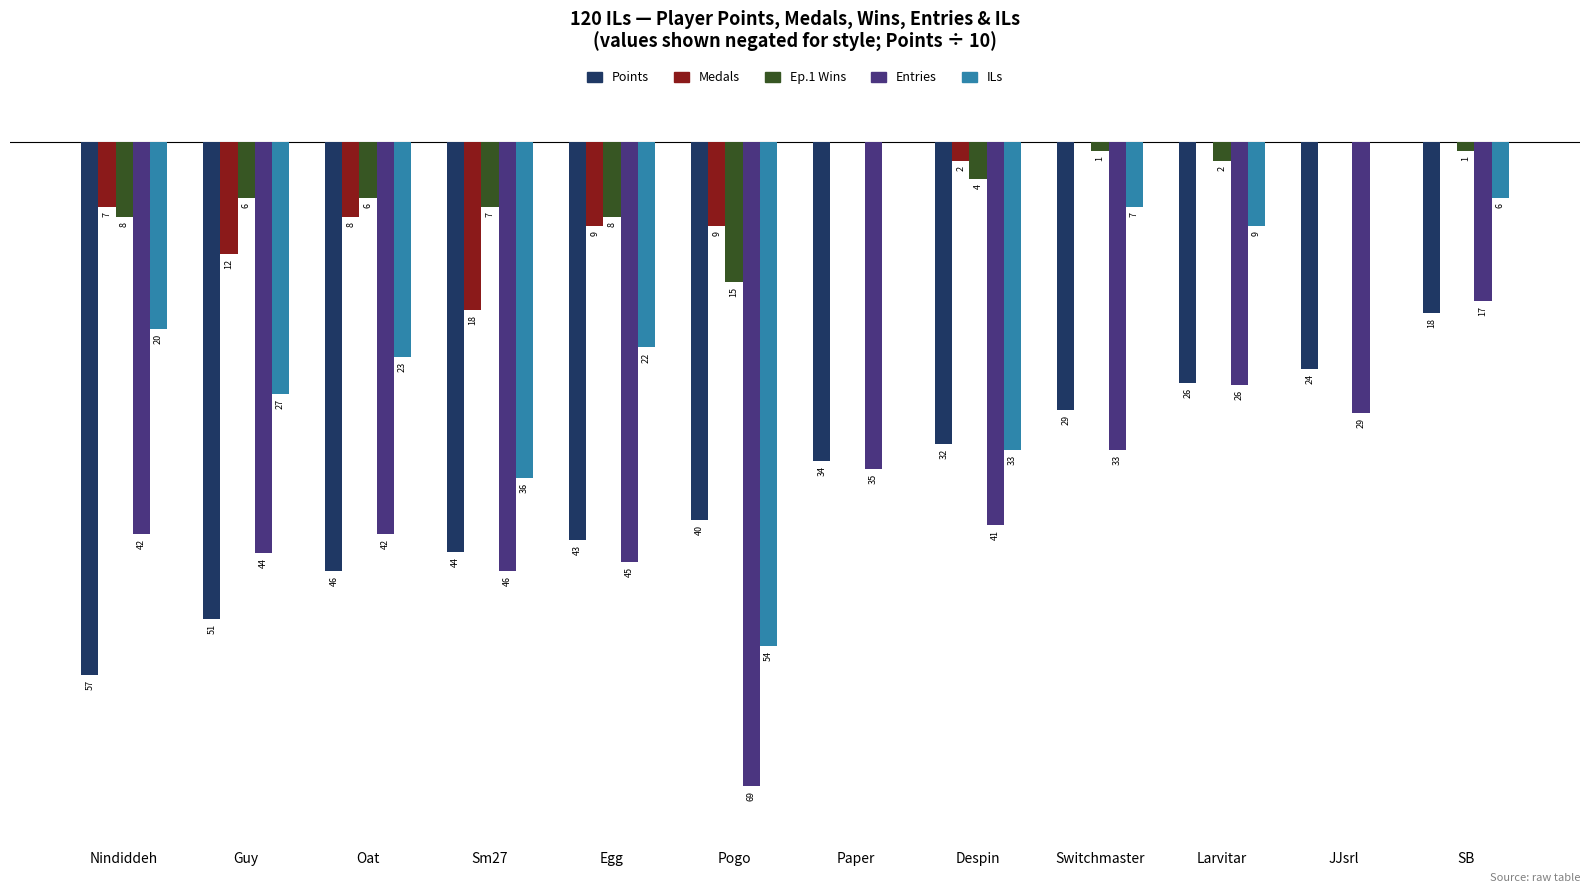

What is the sum of all Medals values?

-65.0